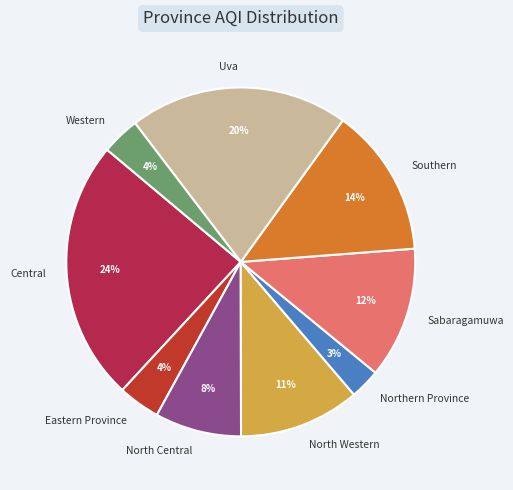

How many slices are in this pie chart?

9